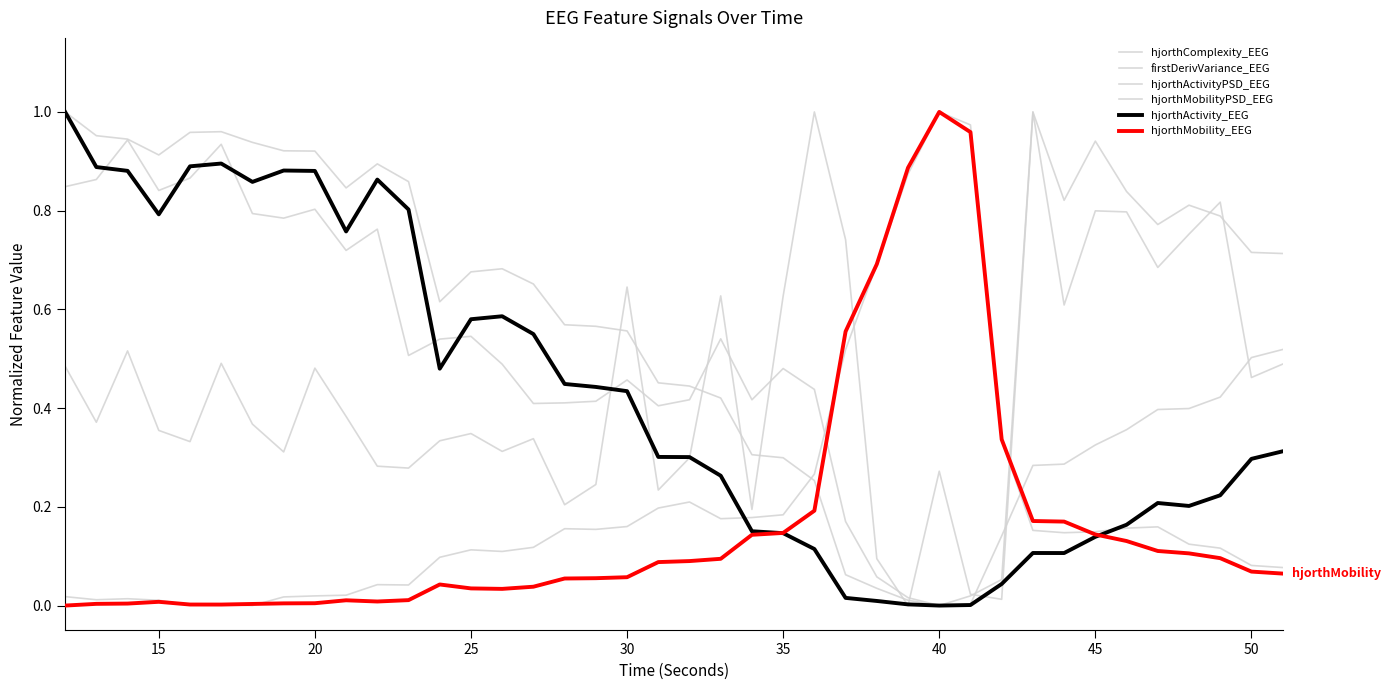

How many interior local valleys does the hjorthActivity_EEG series have?

7